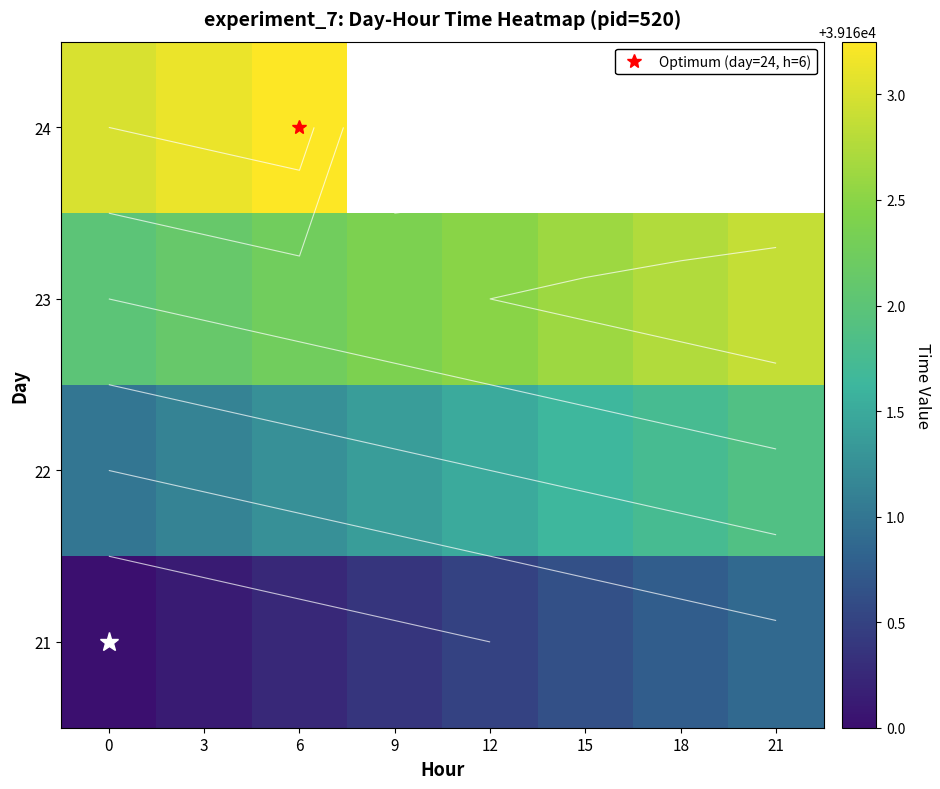

At how many categories does at least one series exceed 39160?

8